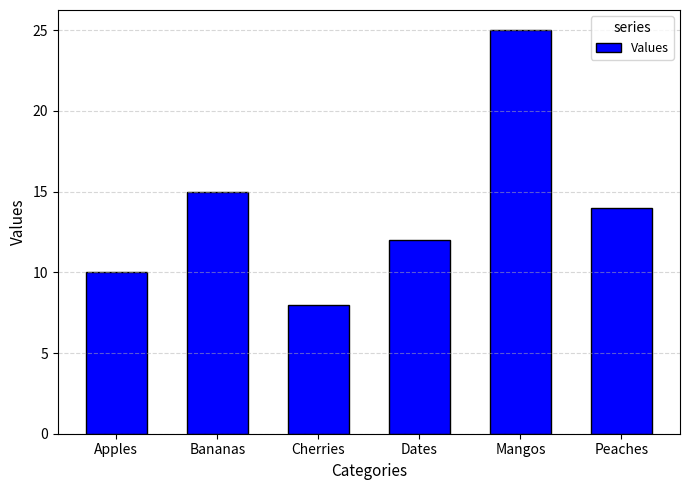

Reading left to right, what are all the values shown in this chart?

10	15	8	12	25	14